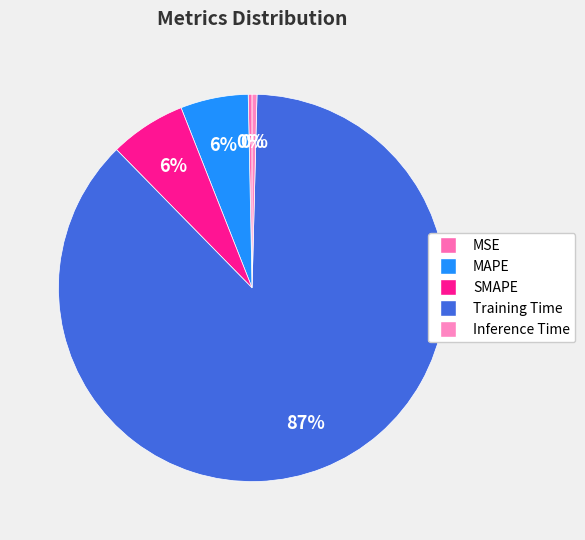

Do Training Time and MAPE together represent more than half of the pie?

Yes